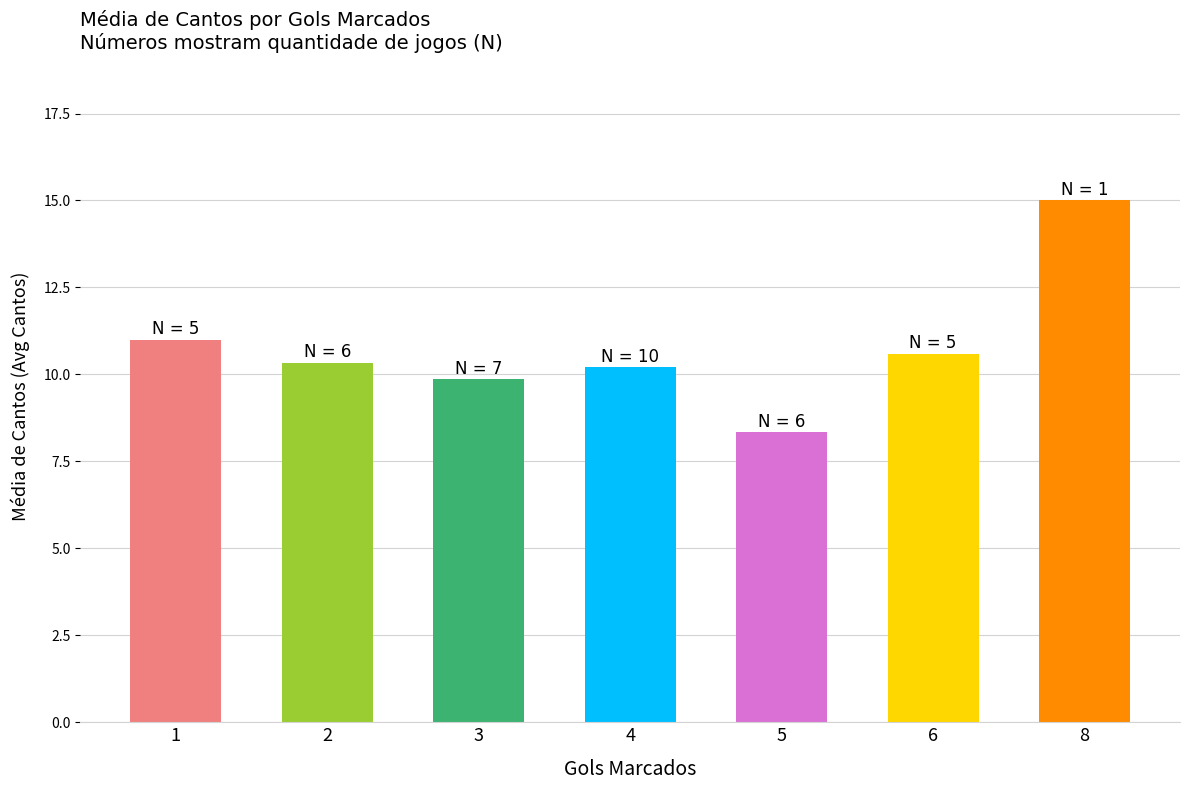

Reading left to right, transcribe all the data shown in this chart.

1=11.0	2=10.3	3=9.9	4=10.2	5=8.3	6=10.6	8=15.0